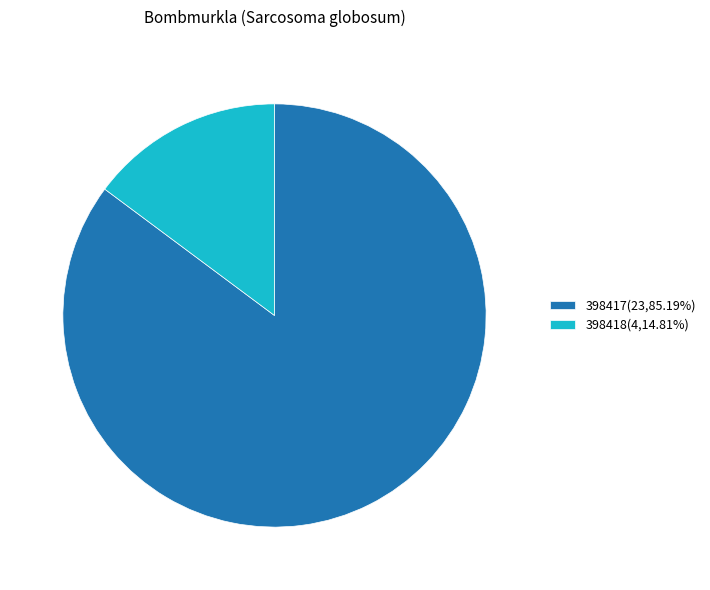

True or false: 398418 accounts for 15% of the total.

True